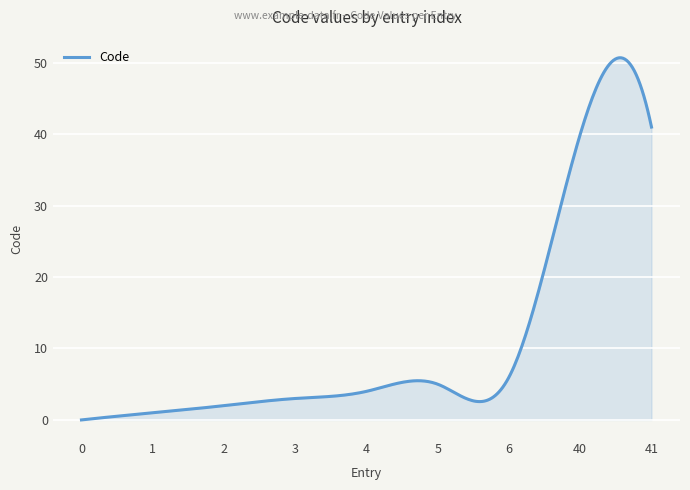

What is the difference between the maximum and minimum values?

50.7